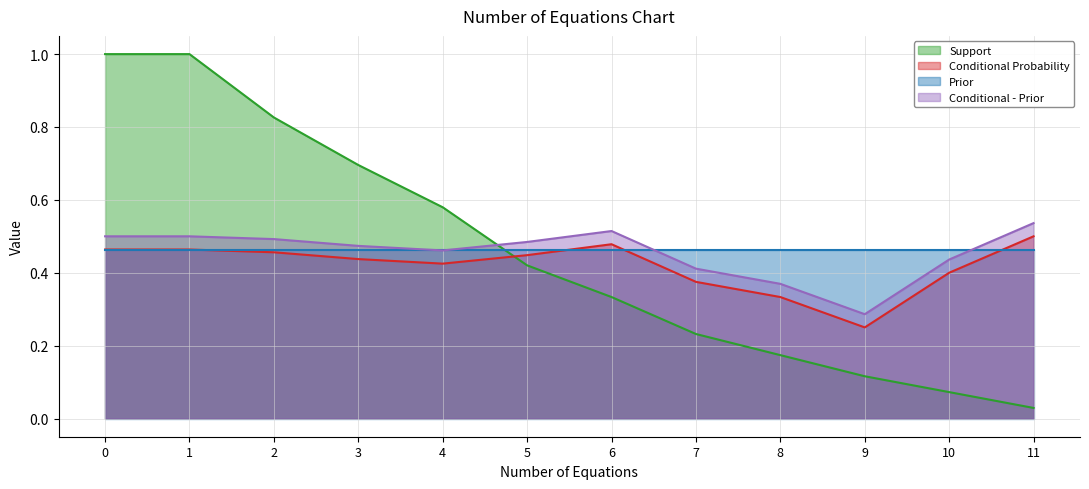

Which series has the widest spread of values?

Support